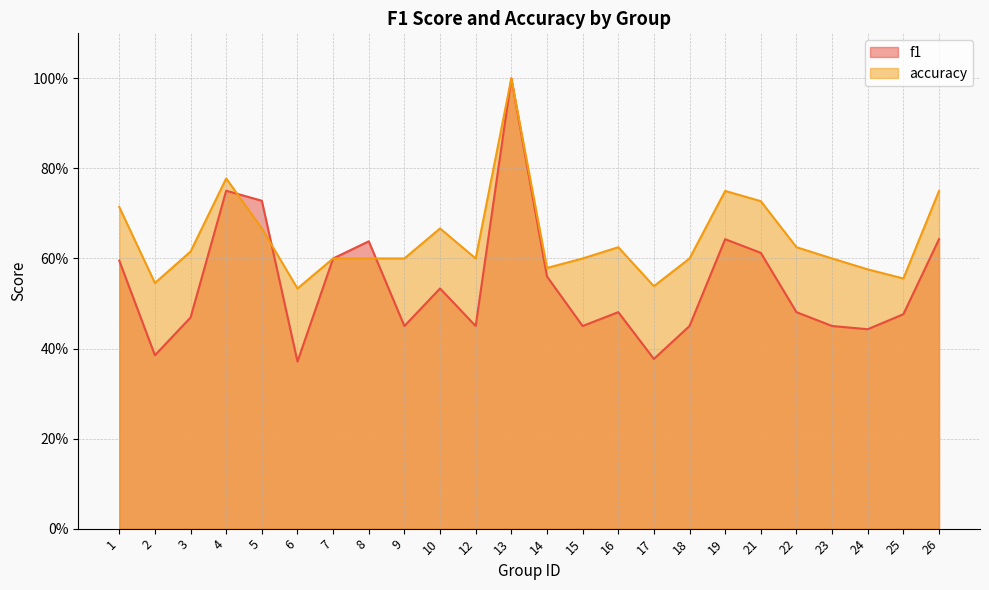

Is the value of f1 at 5 greater than the value of accuracy at 21?

Yes